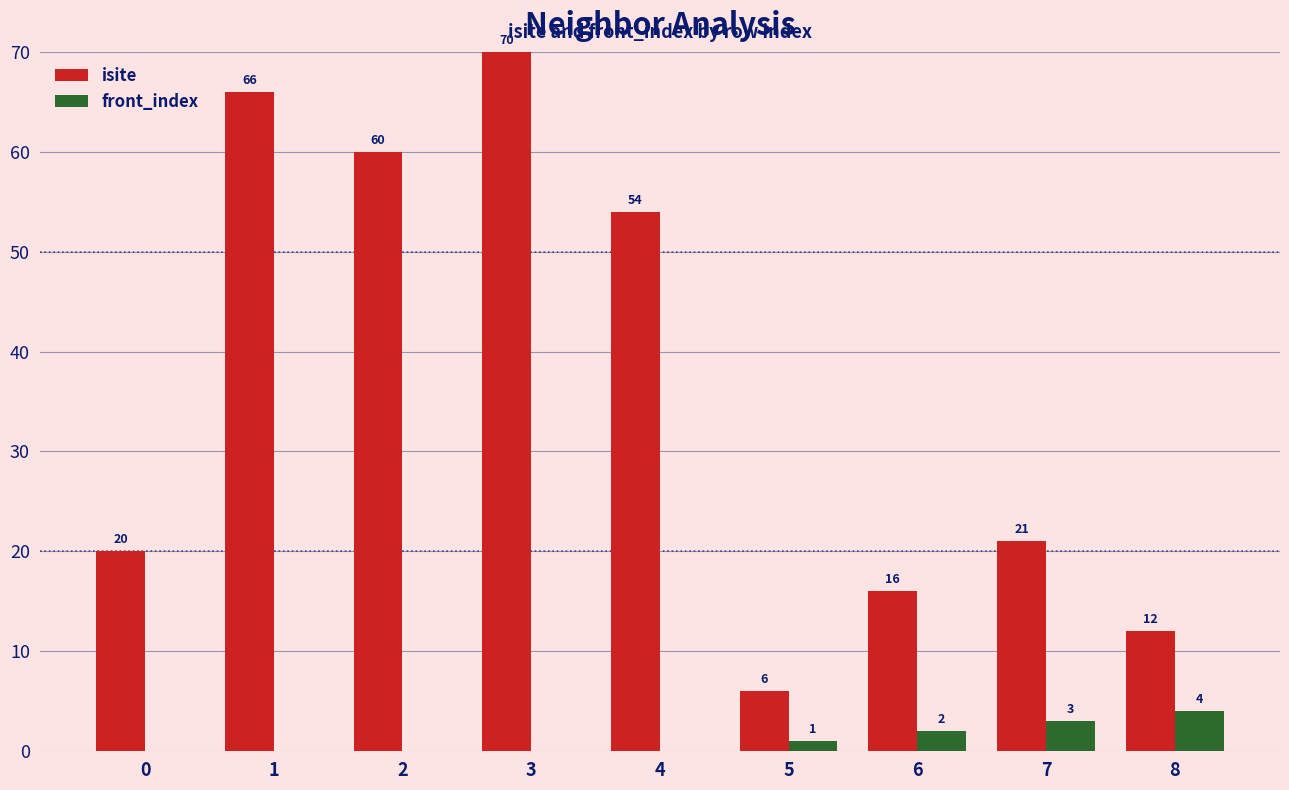

What is the greatest value displayed?

70